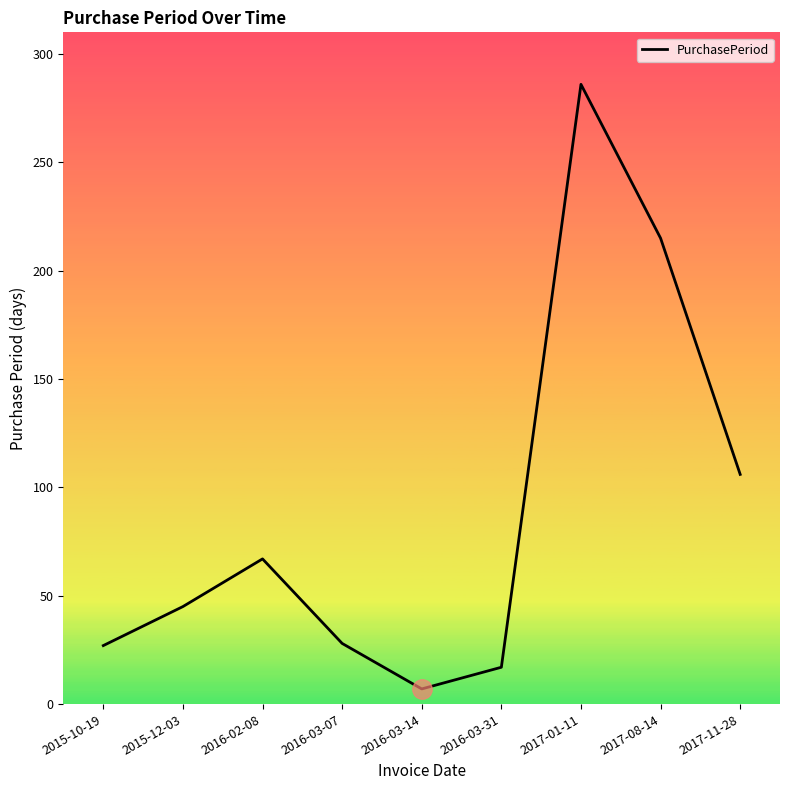

Count the number of data series in this chart.

1